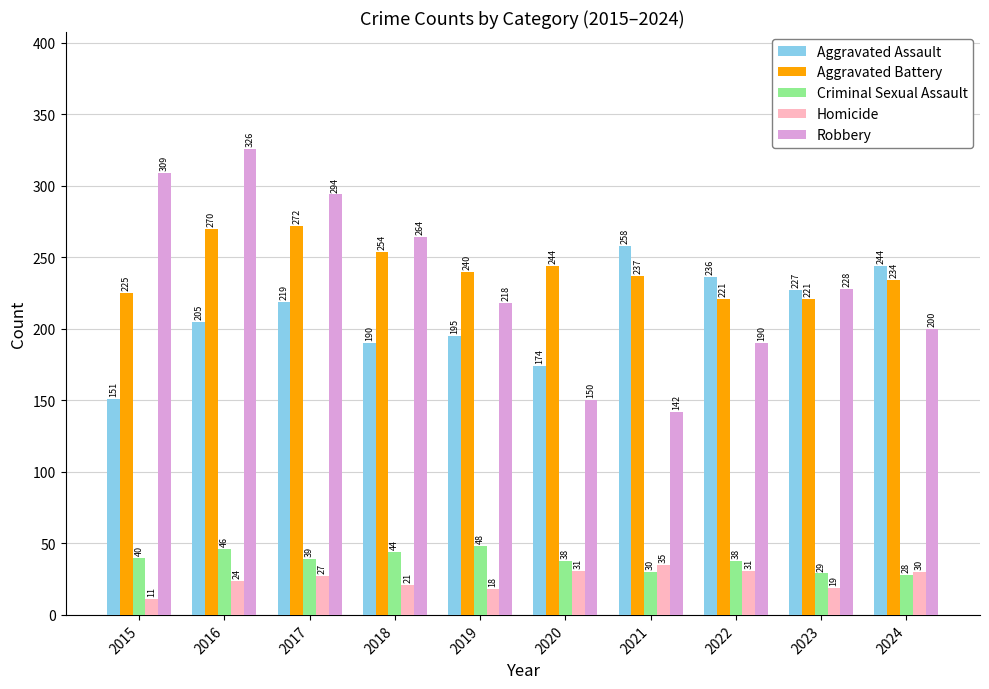

What is the difference between the Homicide values at 2015 and 2017?

16